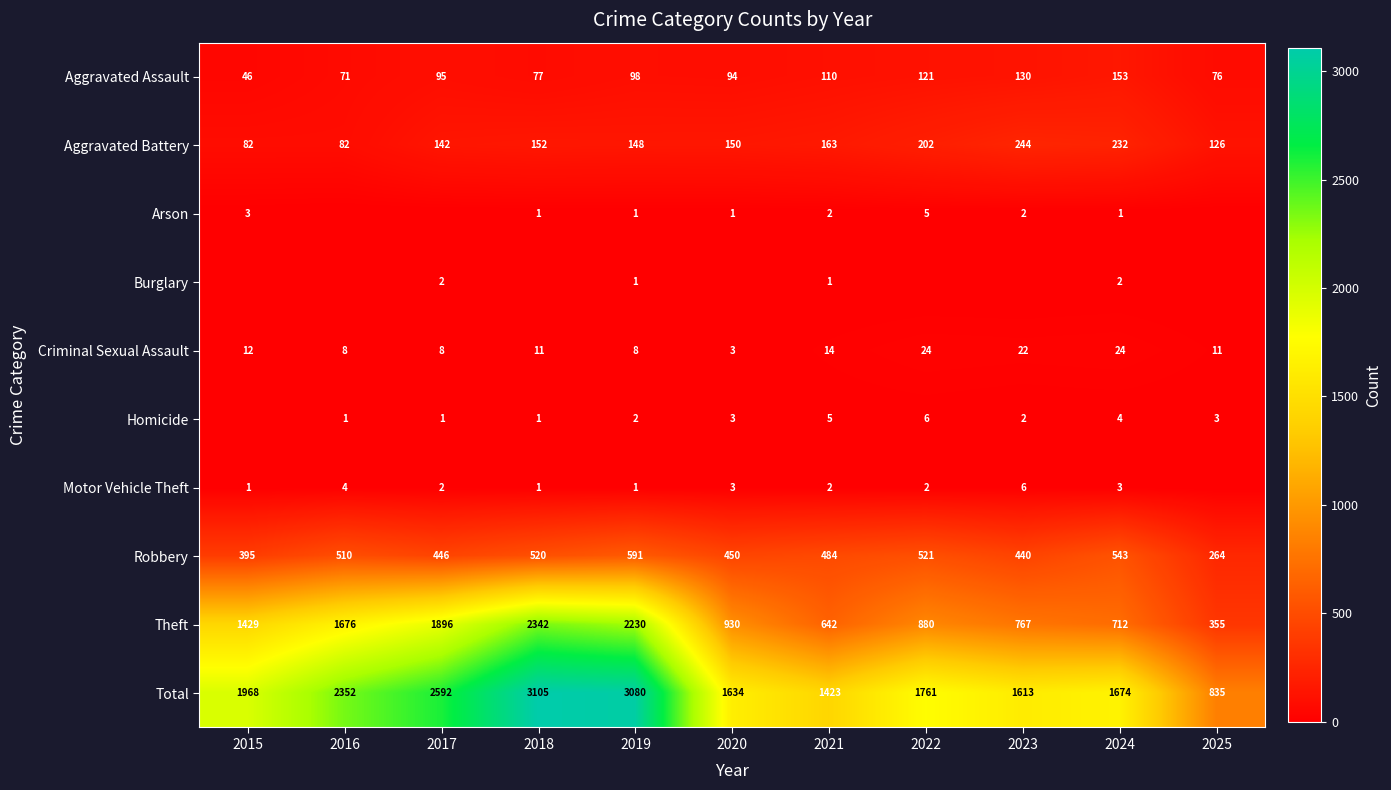

Rank the categories by Theft value from highest to lowest.

2018, 2019, 2017, 2016, 2015, 2020, 2022, 2023, 2024, 2021, 2025